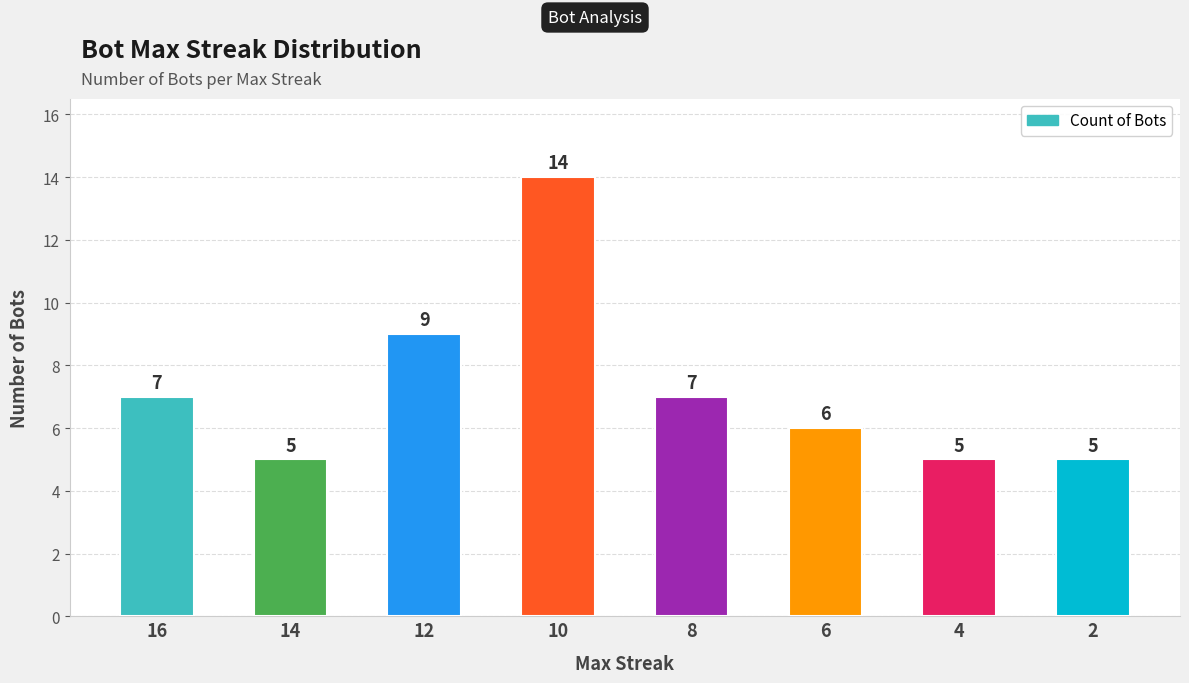

How many values are below 7?

4